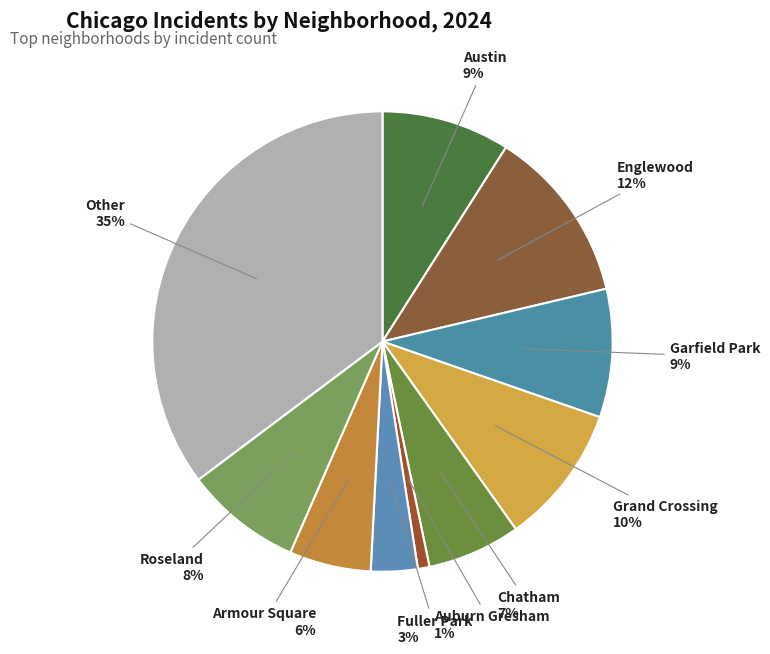

Approximately how many times larger is the value at Roseland compared to Other?

0.2